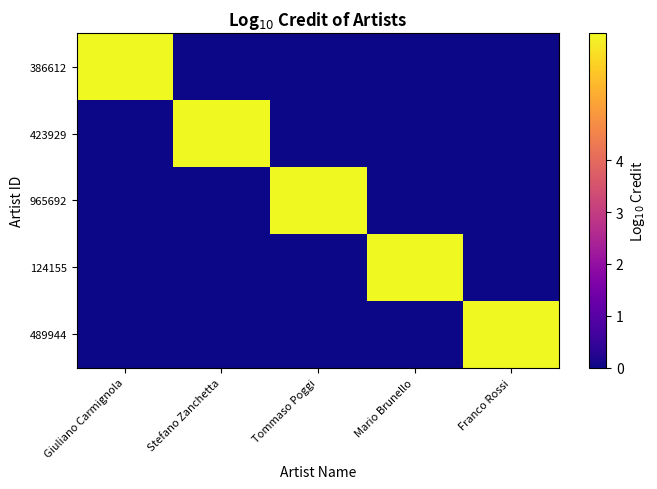

How many categories are shown in the chart?

5